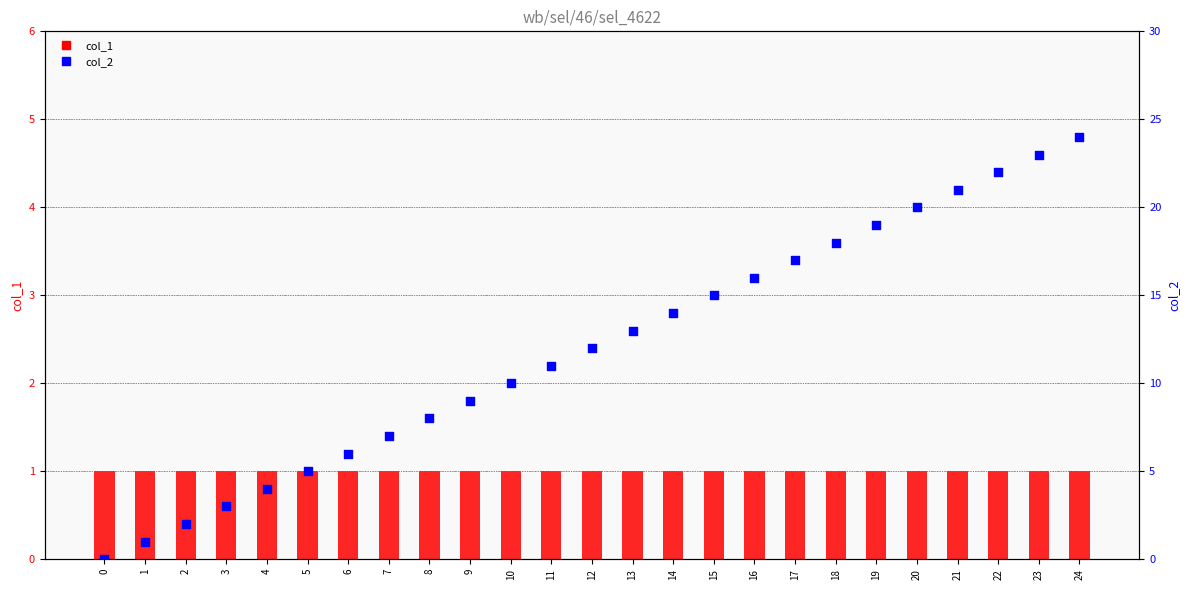

Which series contains the highest Y value?

col_2